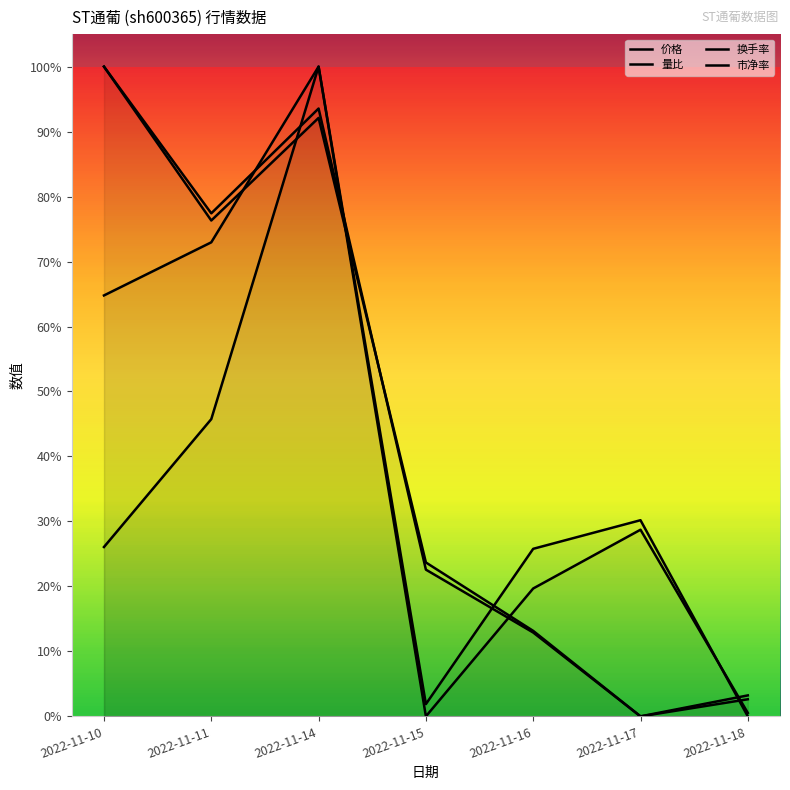

How many interior local valleys does the 市净率 series have?

2